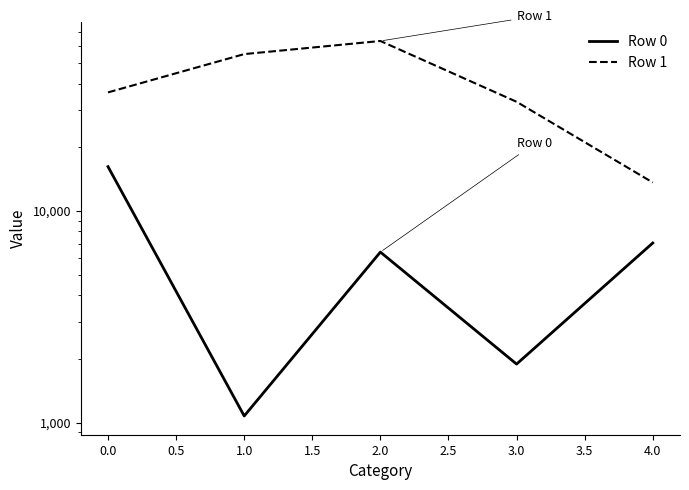

Rank the series by their average value, from lowest to highest.

Row 0, Row 1